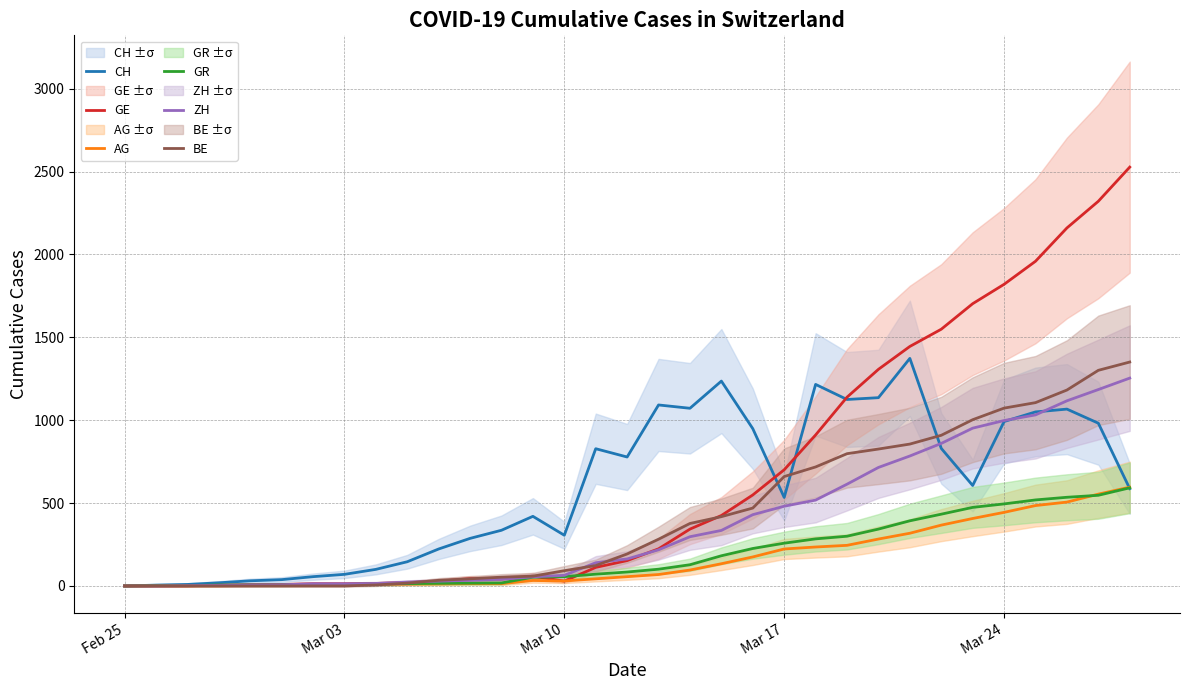

Read the AG value at Mar 17.

223